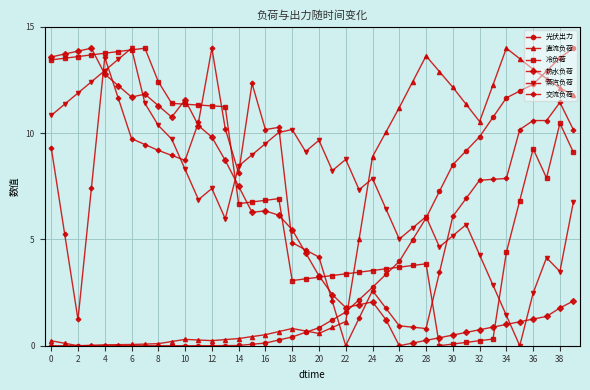

What is the highest value of the 直流负荷 series?

14.0